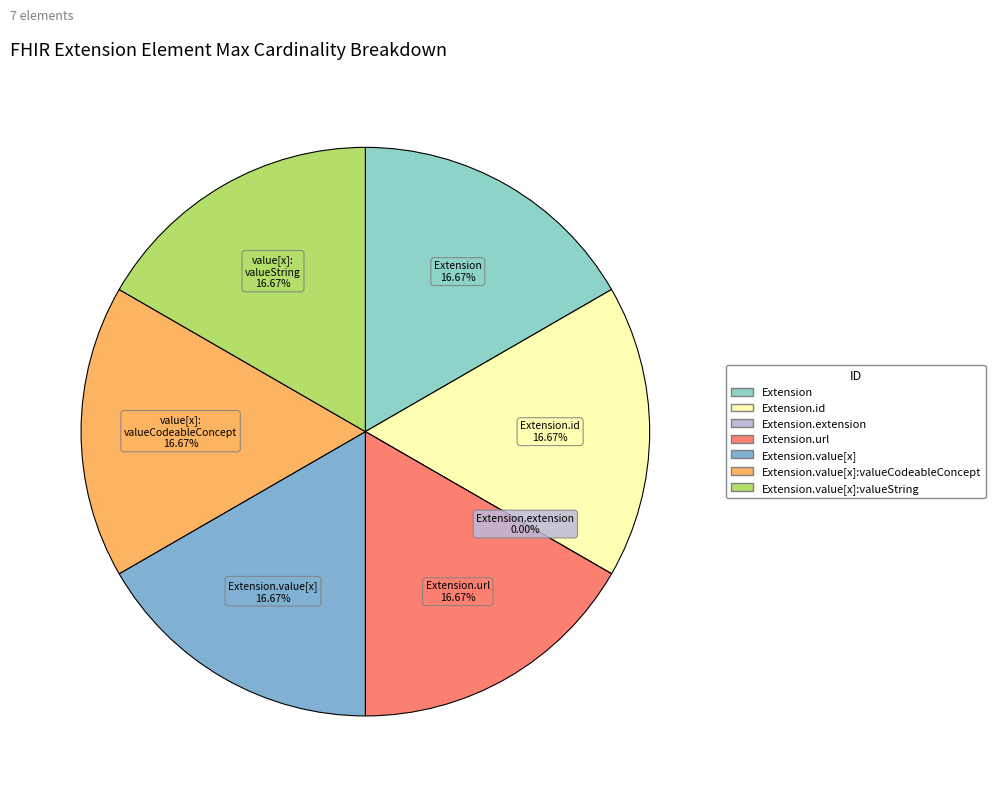

Does any single category account for the majority?

No